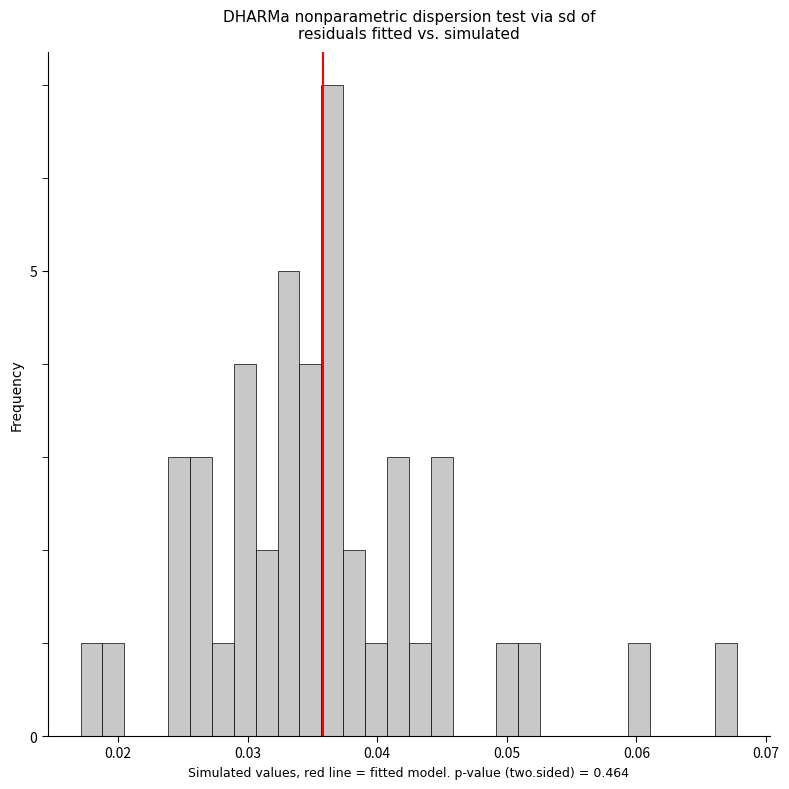

Read against the x-axis, roughly where is the centre of the tallest bar?

0.037